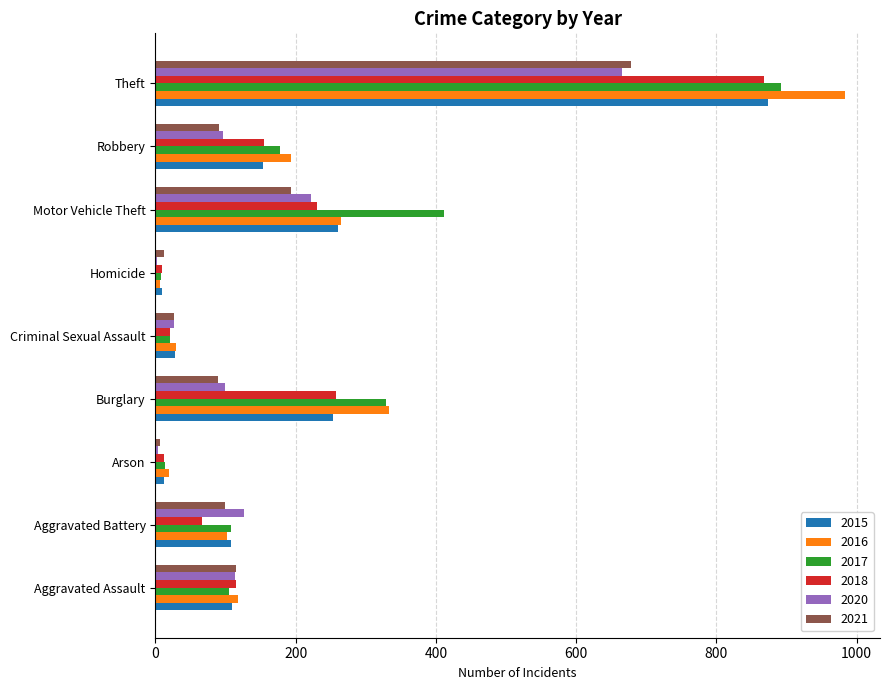

Which series has the widest spread of values?

2016